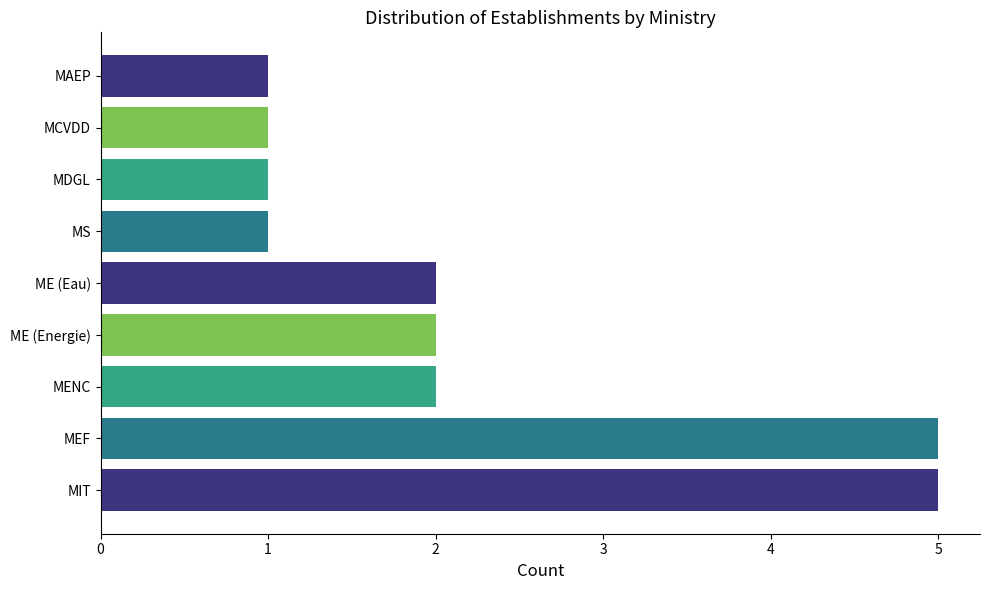

How many series are shown in this chart?

1